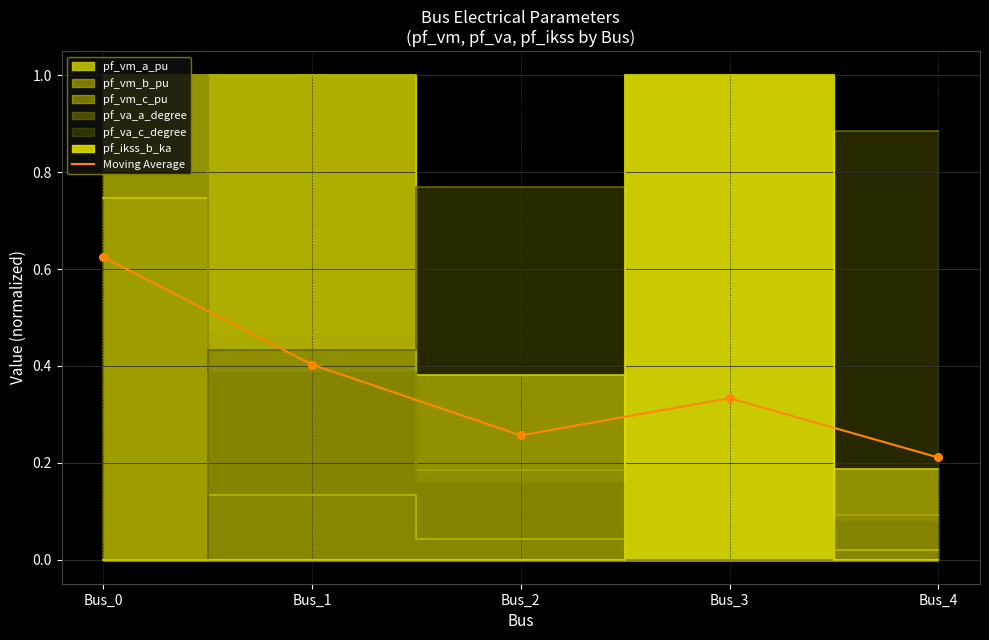

Which has a higher value, Bus_1 or Bus_2?

Bus_1